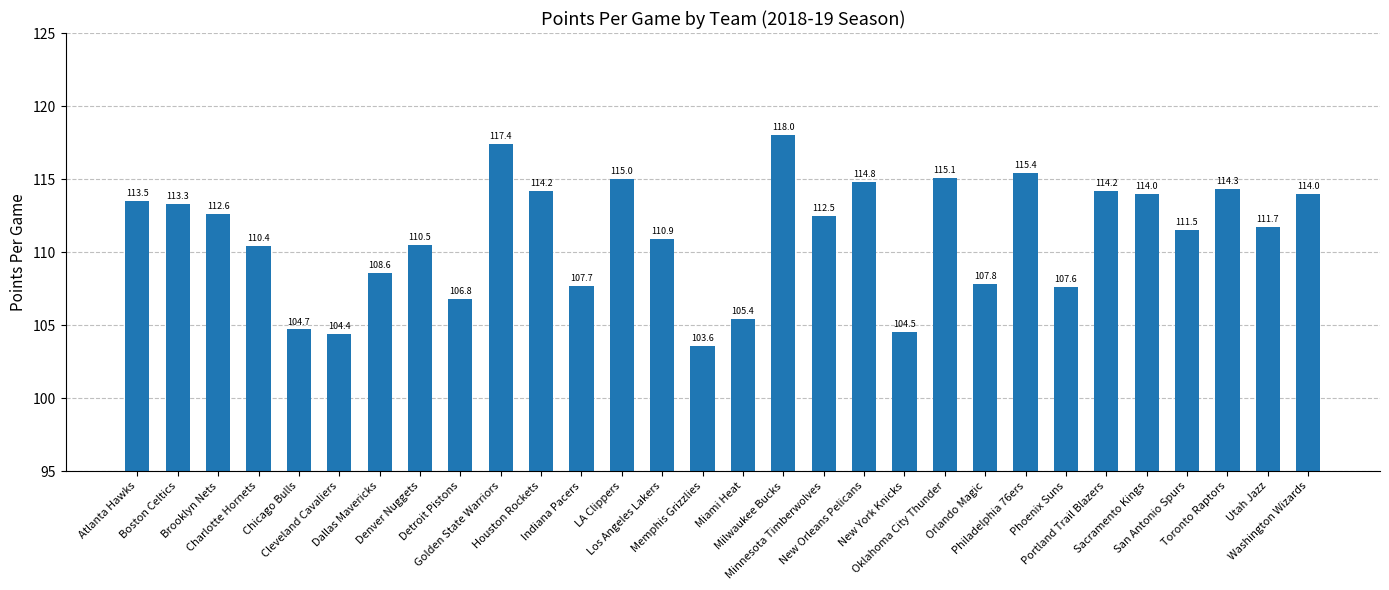

Count the number of categories in the chart.

30